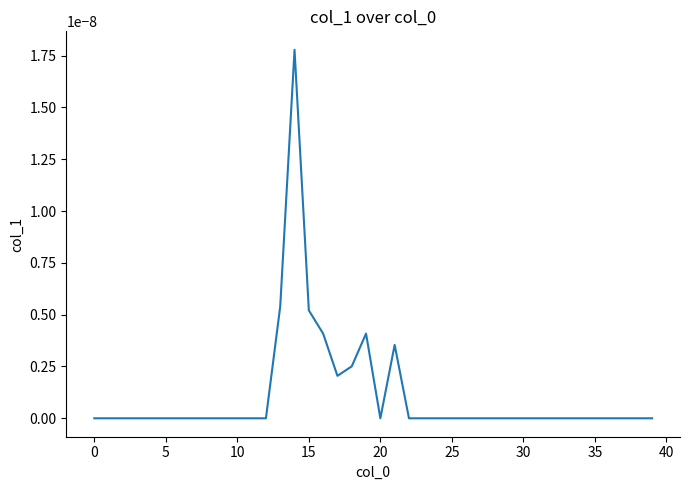

True or false: the data shows 0.0 at 25.

True